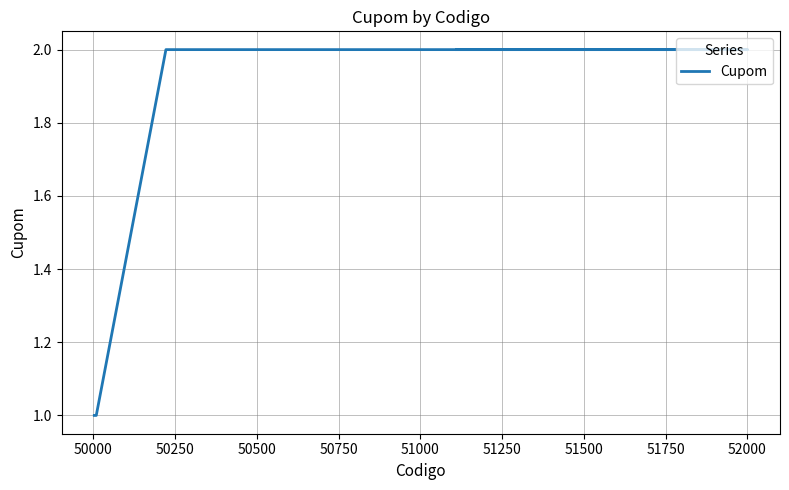

What is the value of the 2nd point from the left?

1